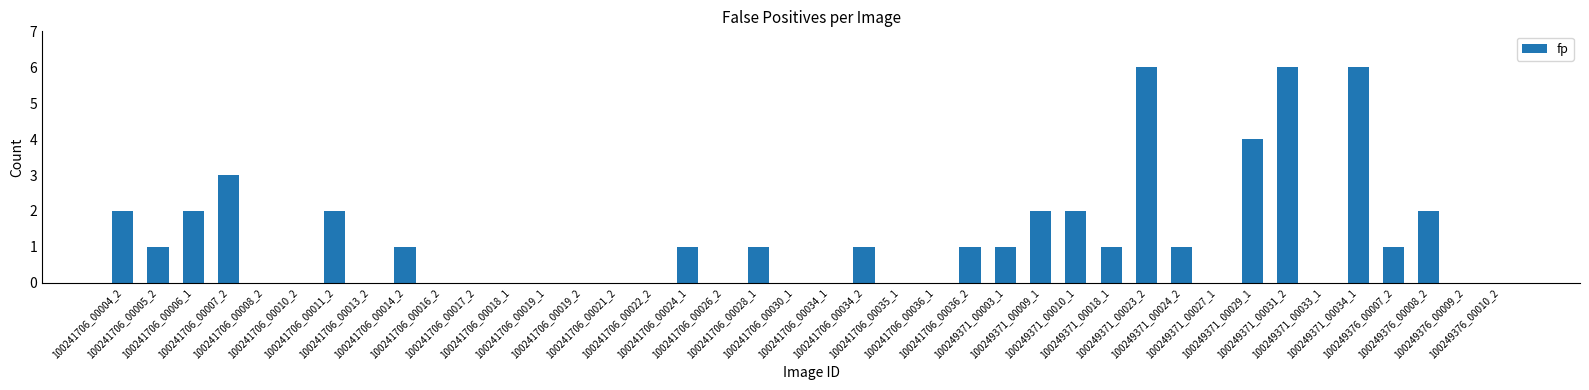

What is the maximum value shown in the chart?

6